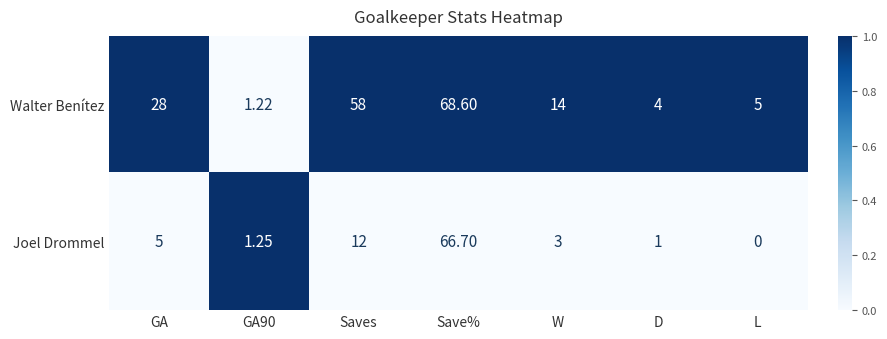

Which category has the highest value in the Joel Drommel series?

Save%